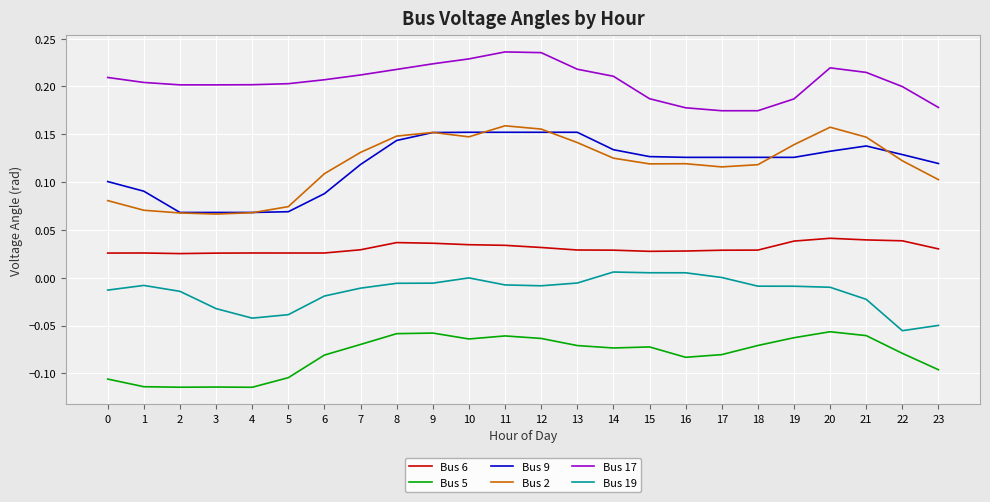

How many lines are shown in the chart?

6